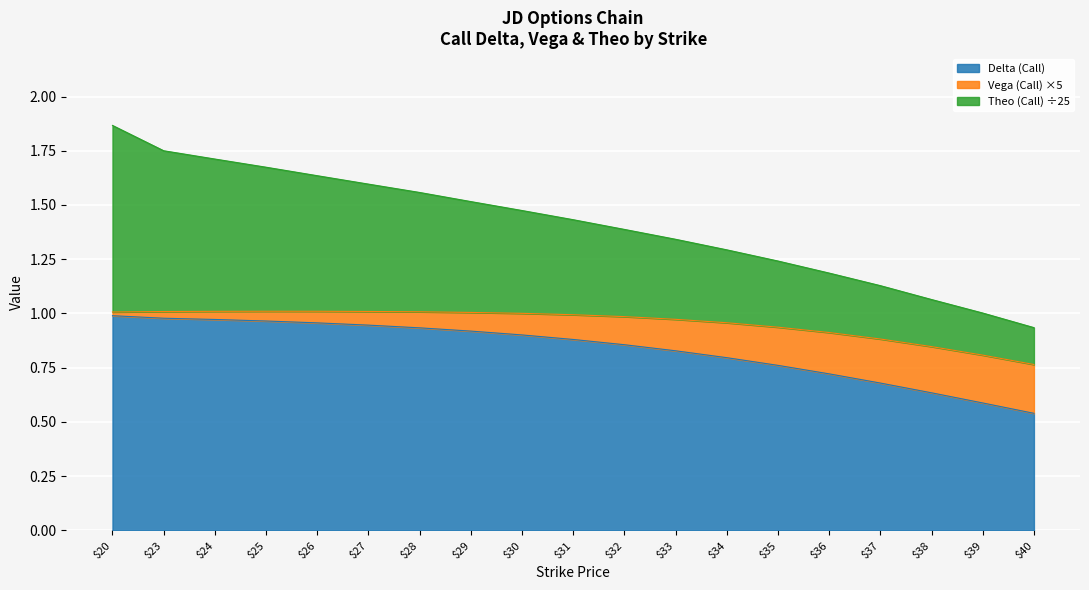

Which category has the lowest value in the Delta (Call) series?

$40